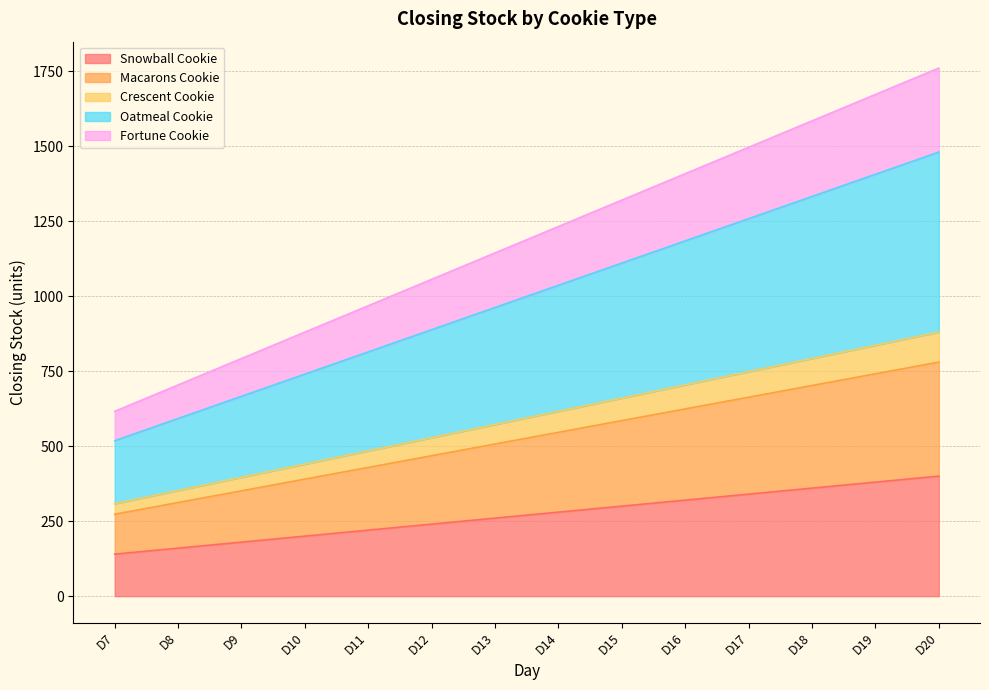

Reading left to right, what are all the values shown in this chart?

Snowball Cookie: 140	160	180	200	220	240	260	280	300	320	340	360	380	400
Macarons Cookie: 273	312	351	390	429	468	507	546	585	624	663	702	741	780
Crescent Cookie: 308	352	396	440	484	528	572	616	660	704	748	792	836	880
Oatmeal Cookie: 518	592	666	740	814	888	962	1036	1110	1184	1258	1332	1406	1480
Fortune Cookie: 616	704	792	880	968	1056	1144	1232	1320	1408	1496	1584	1672	1760